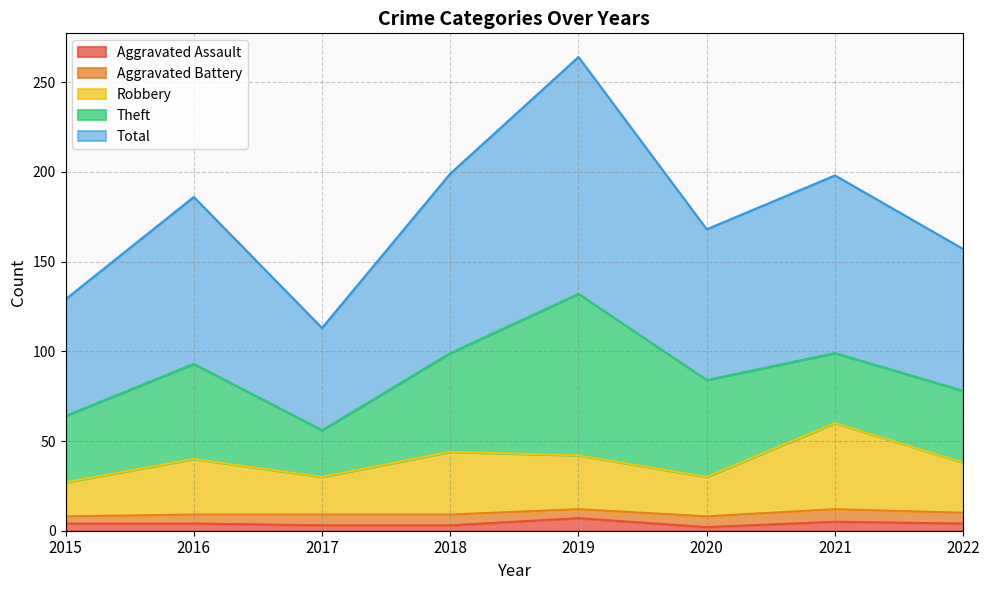

Is it true that Aggravated Assault equals 5 at 2019?

False